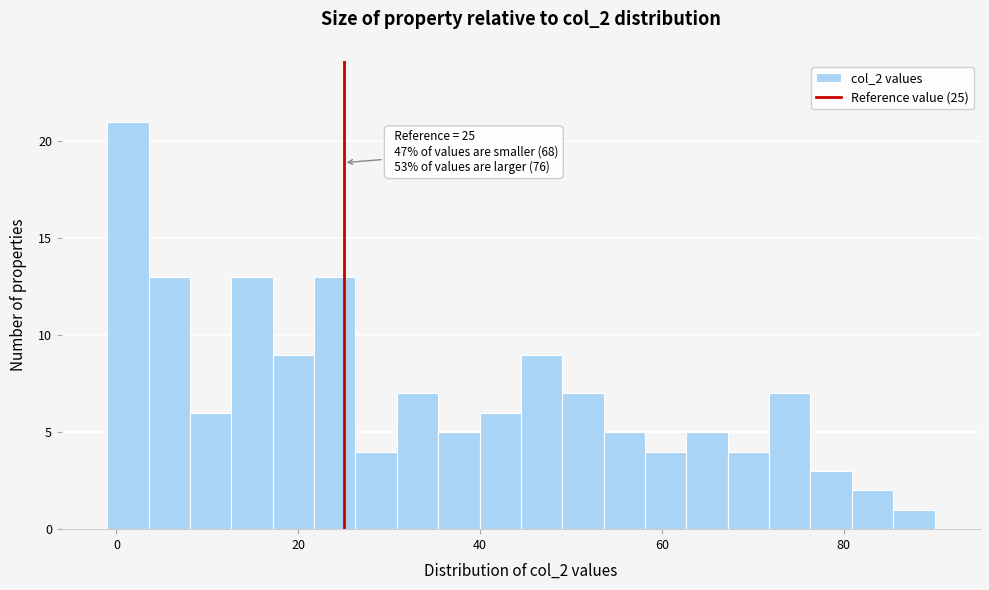

Read against the x-axis, roughly where is the centre of the tallest bar?

2